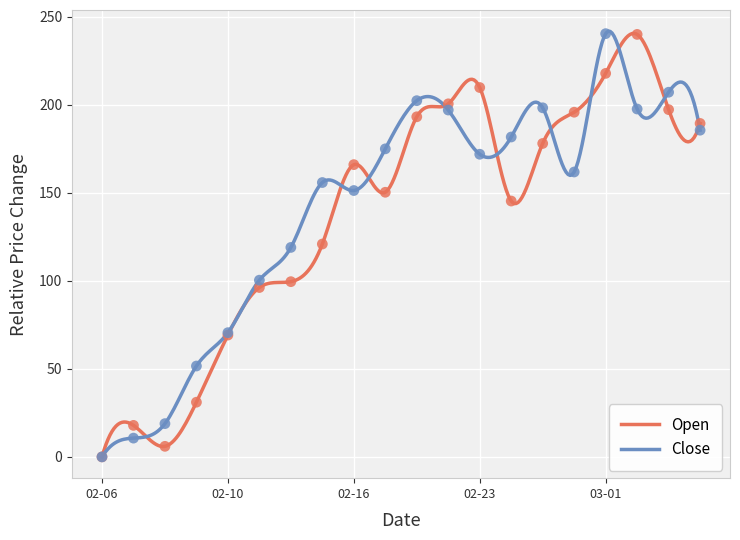

At which category is the sum across all series the highest?

03-01